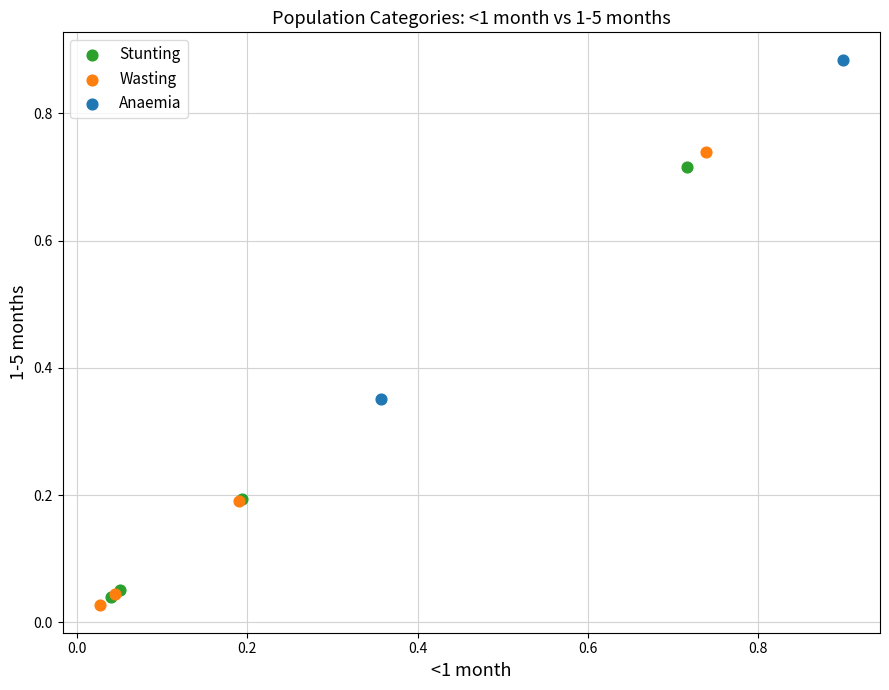

What are all the series names shown in the legend?

Stunting, Wasting, Anaemia